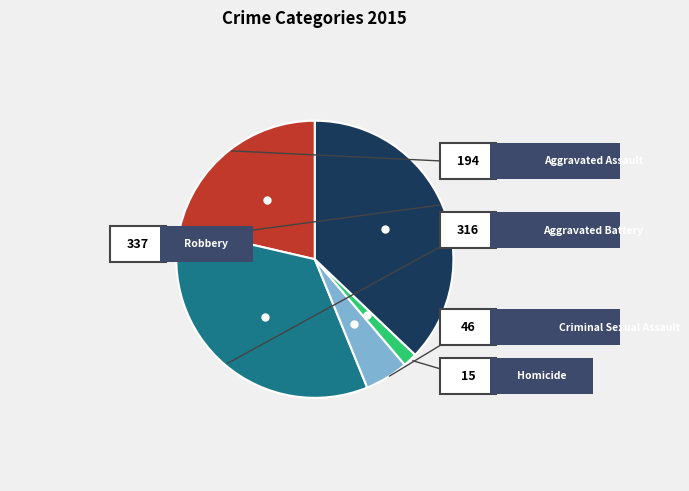

Which has a higher value, Aggravated Assault or Homicide?

Aggravated Assault